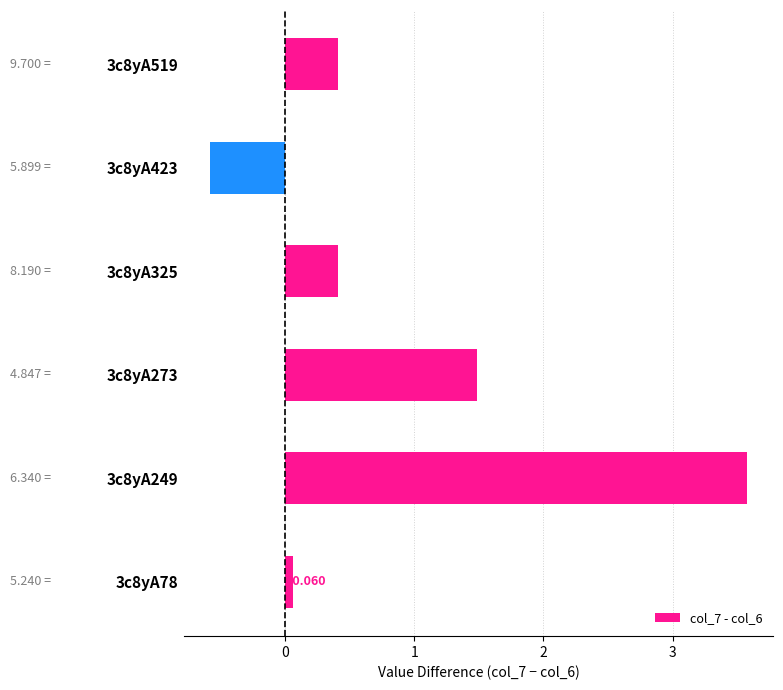

Does the chart contain any negative values?

Yes